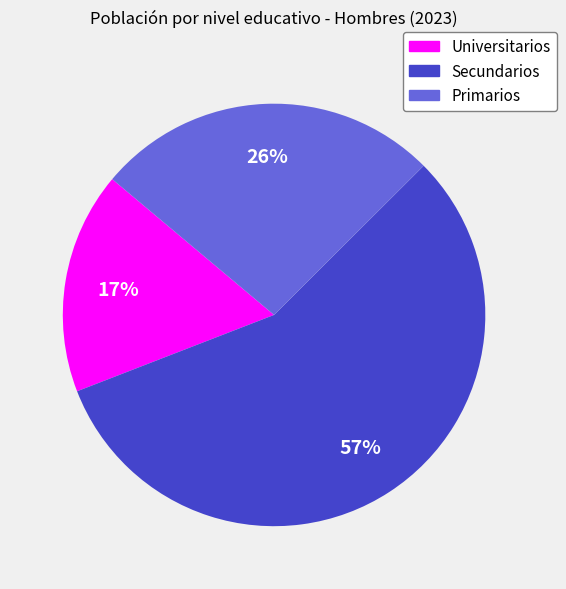

Which category has the smallest portion of the pie?

Universitarios